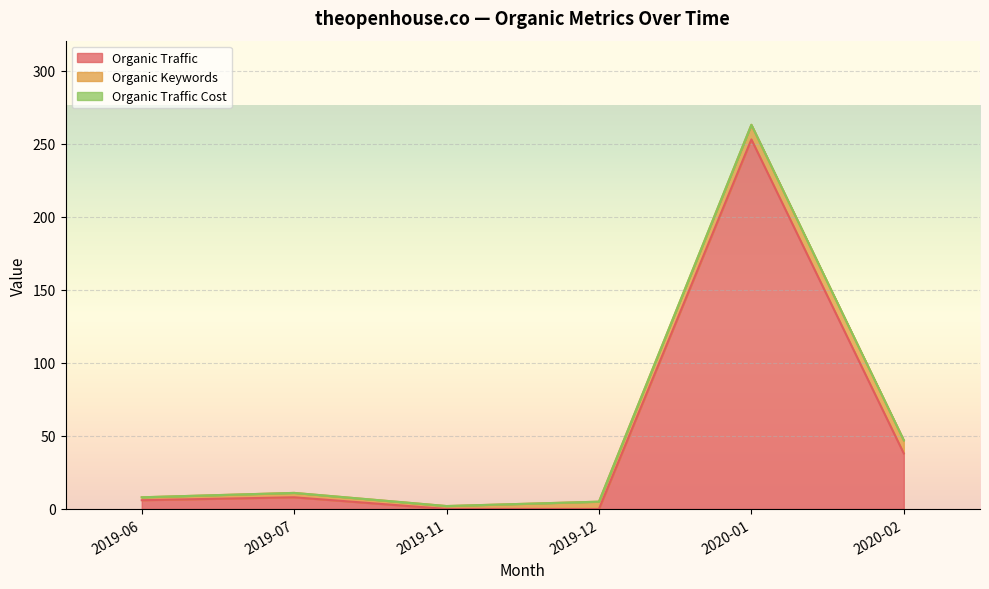

Is the value of Organic Traffic at 2019-06 greater than the value of Organic Traffic Cost at 2019-11?

Yes